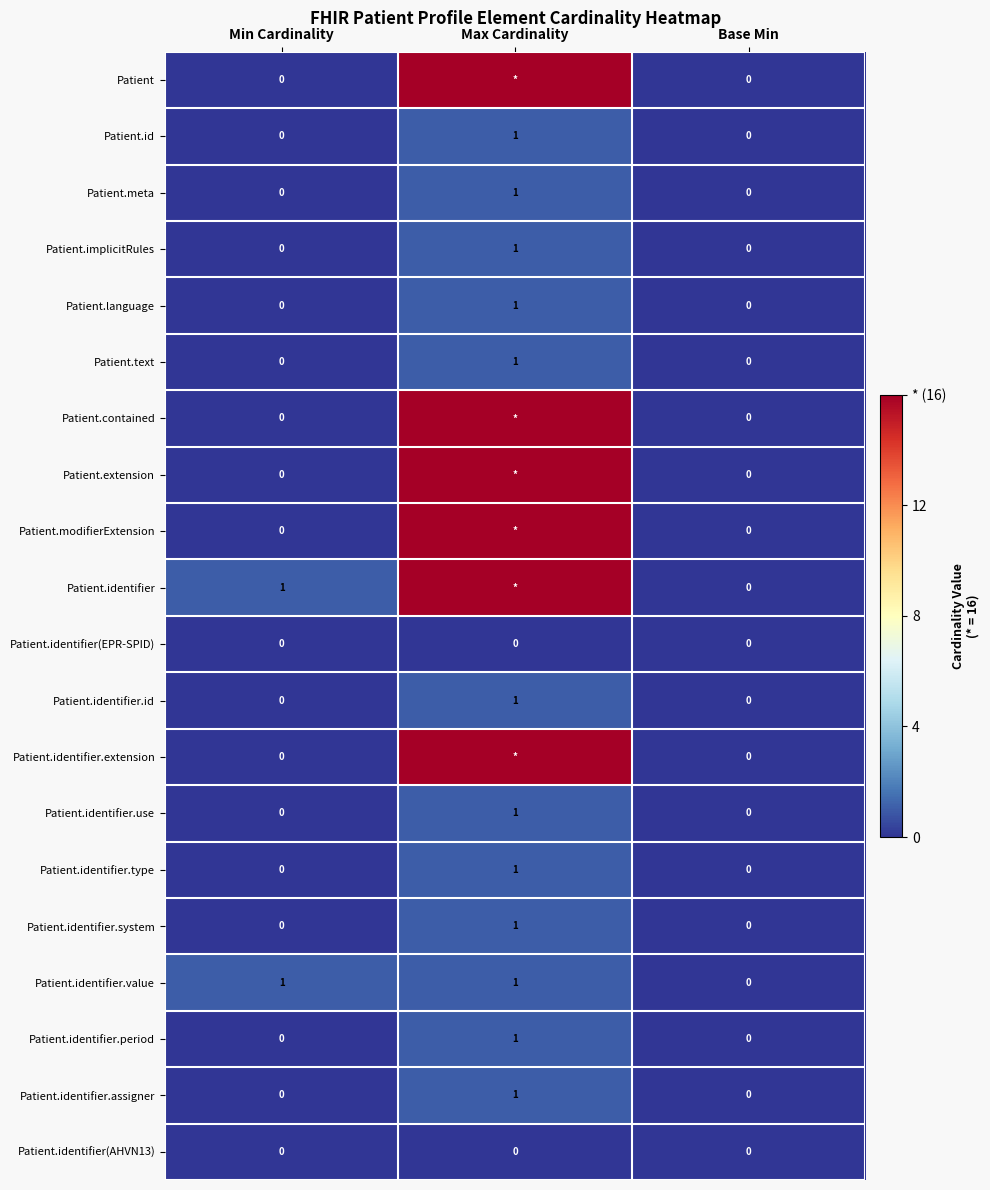

The value of Patient.meta at Base Min is 0. True or false?

True